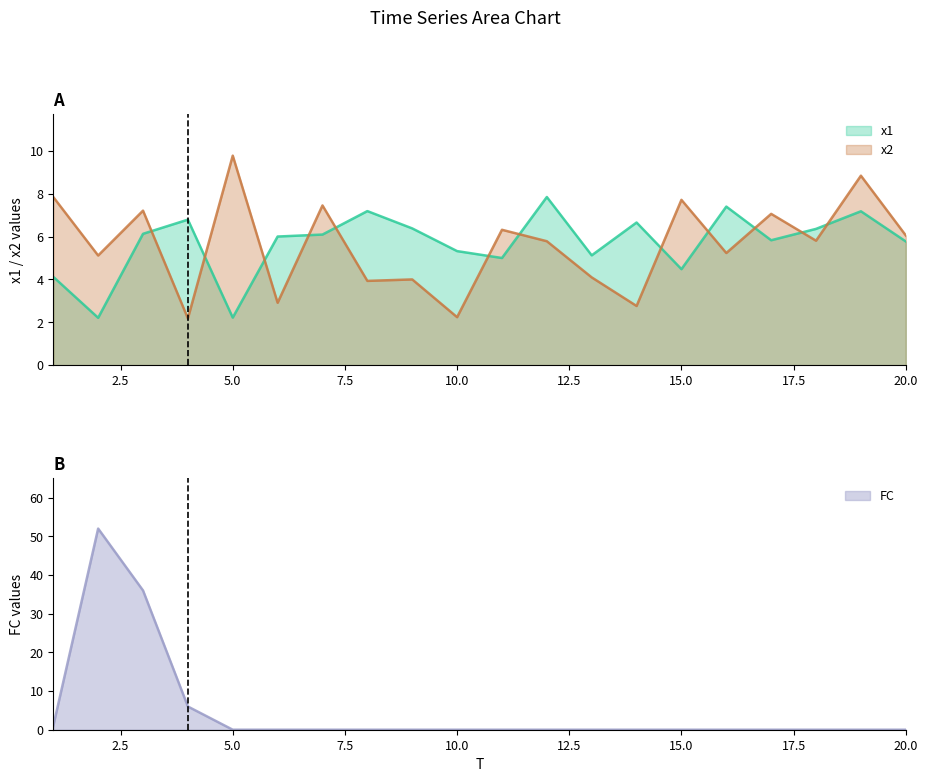

Which series has the largest total across all categories?

x1